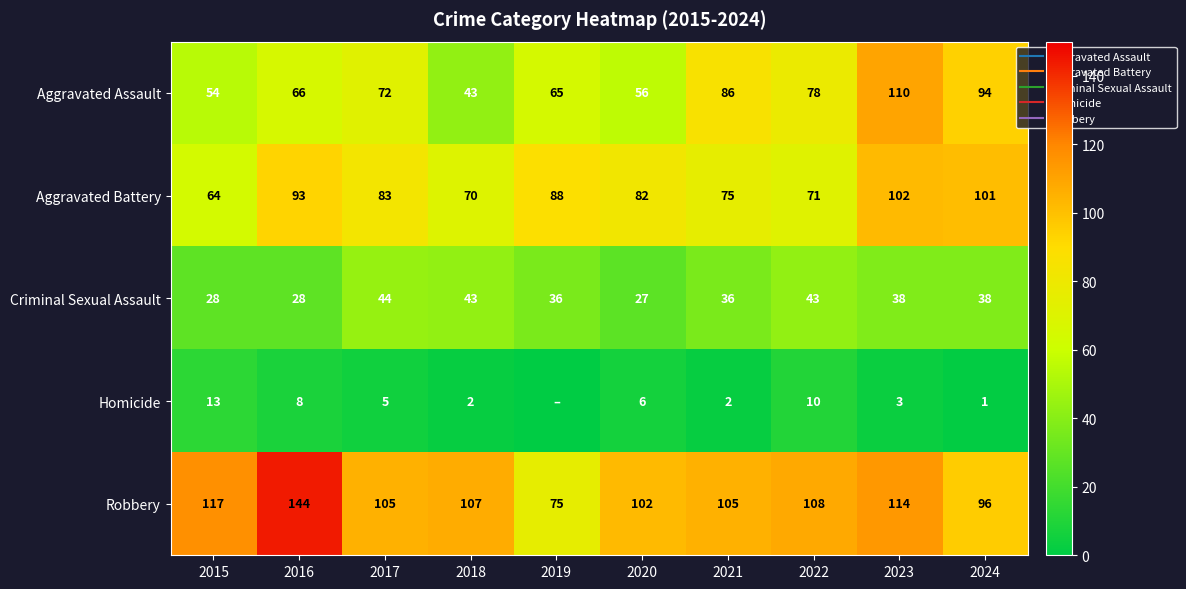

List the series in order of their peak value, highest first.

Robbery, Aggravated Assault, Aggravated Battery, Criminal Sexual Assault, Homicide